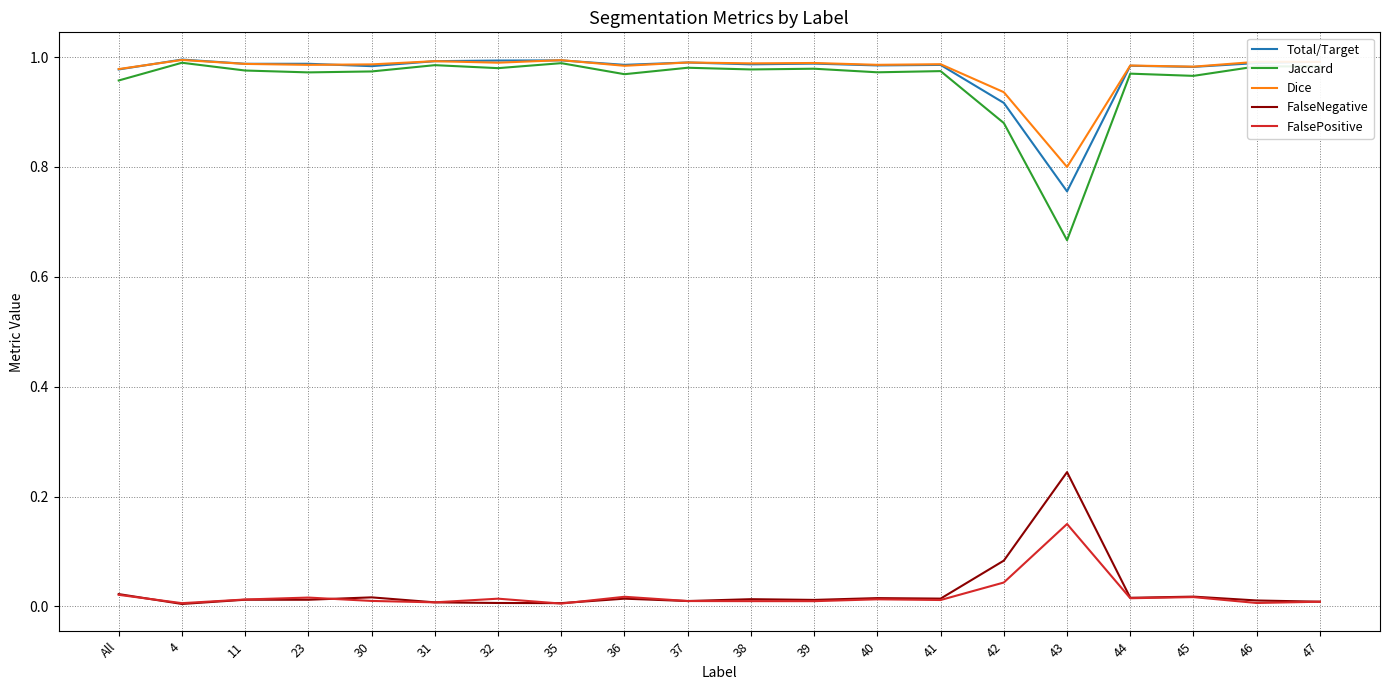

True or false: Jaccard and FalsePositive cross at least once.

False